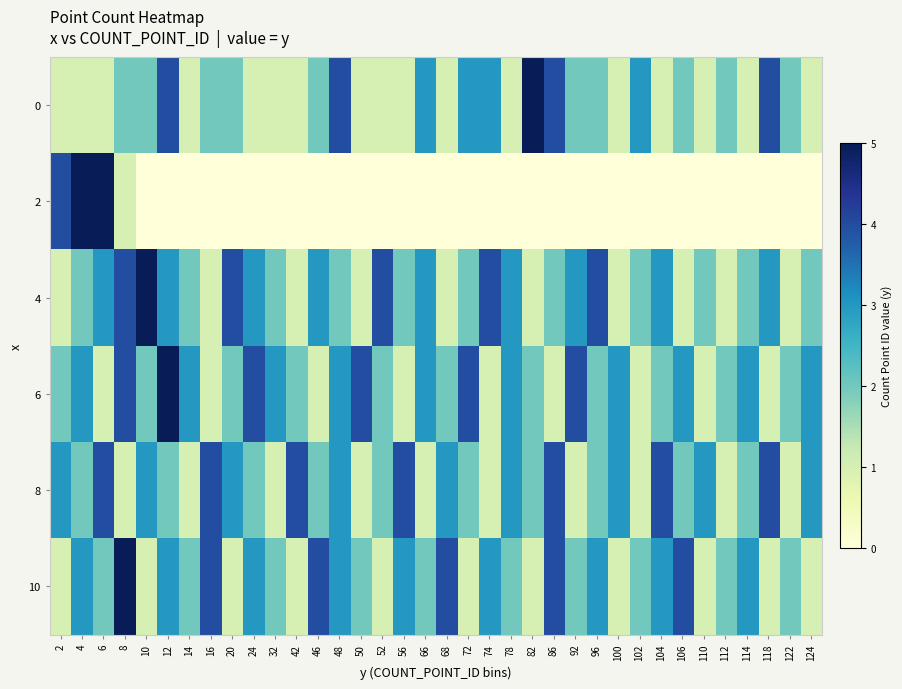

Which label corresponds to the smallest value in the chart?

10